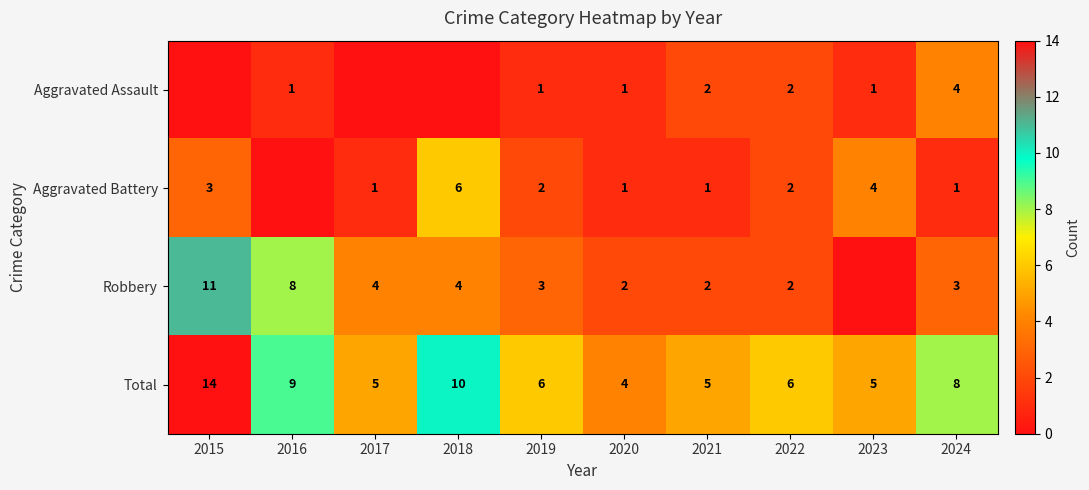

Which series changed the most between 2019 and 2020?

Total